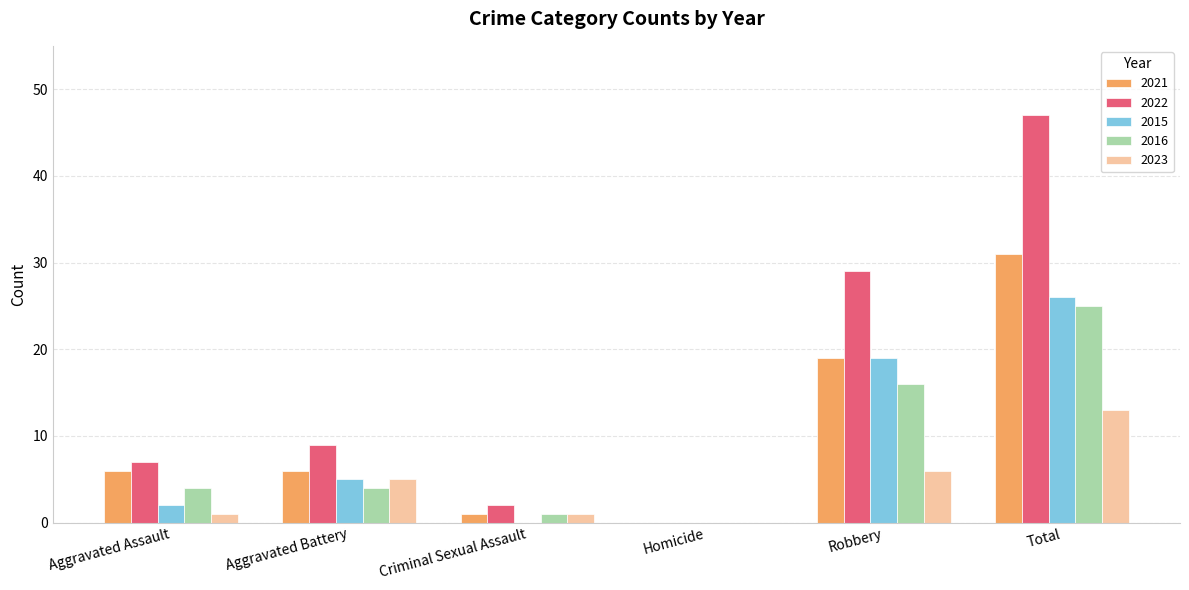

At which category is the sum across all series the highest?

Total